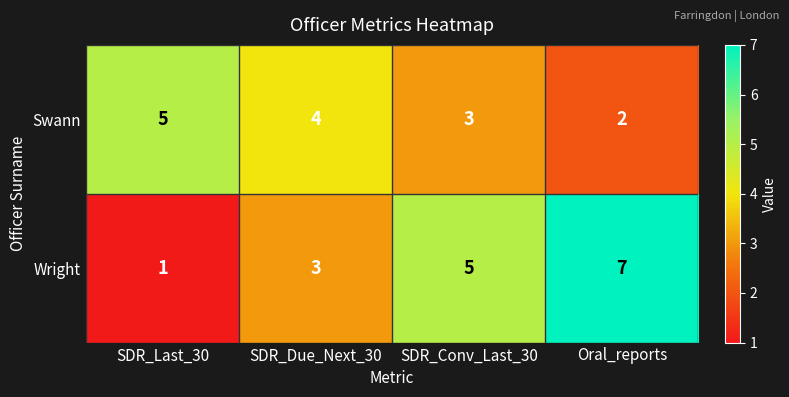

What is the greatest value displayed?

7